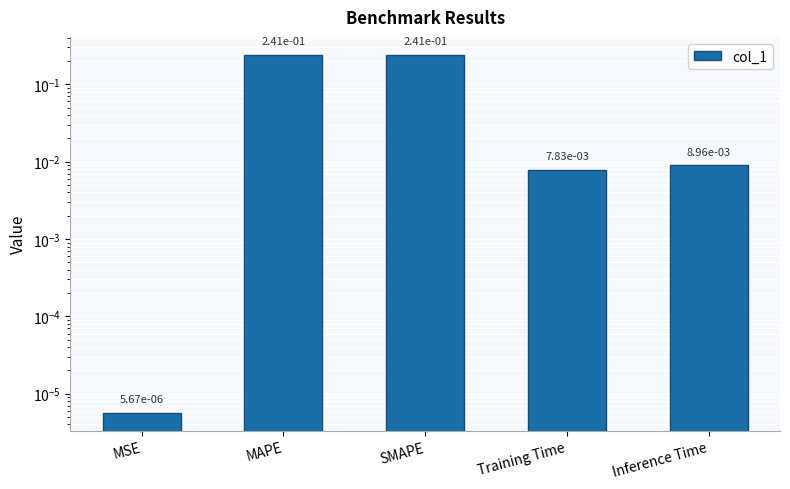

List the labels in order of value, largest first.

MAPE, SMAPE, Inference Time, Training Time, MSE